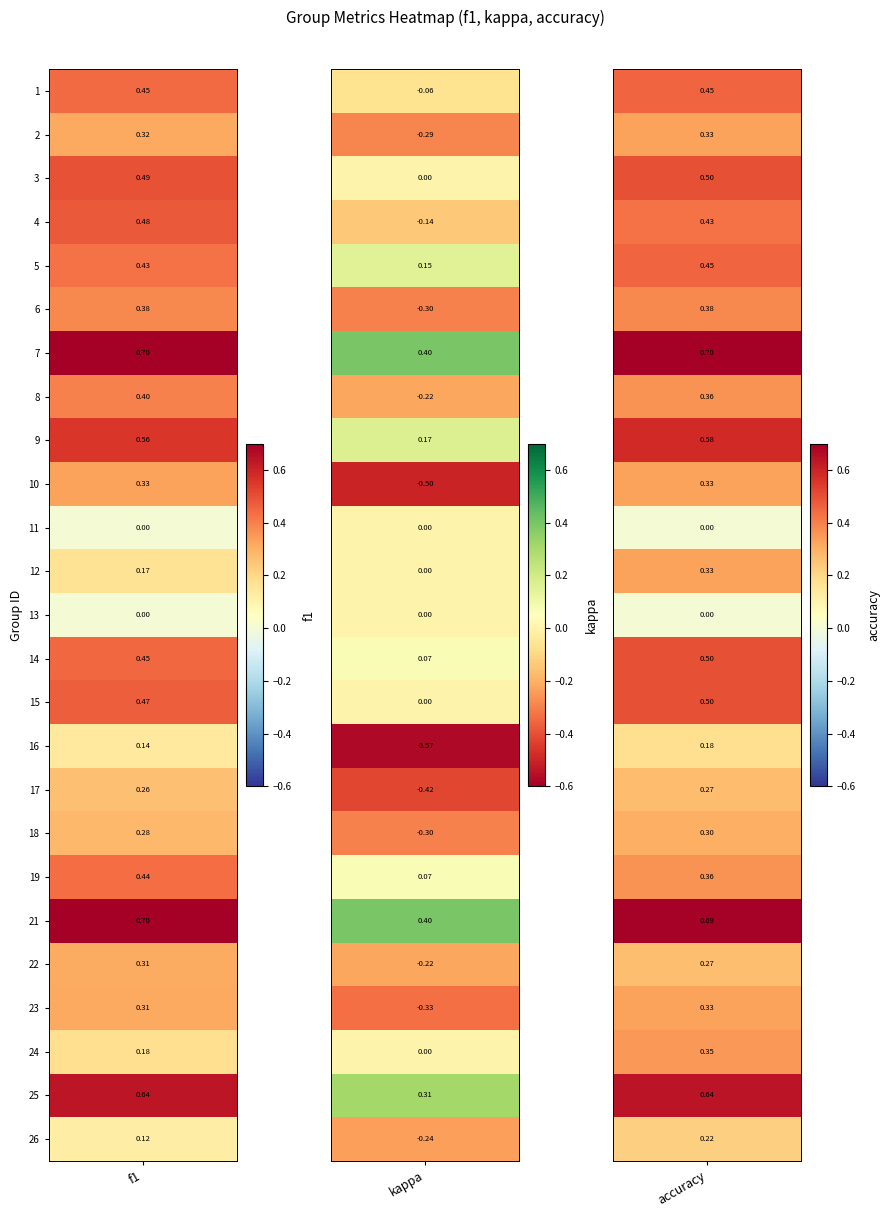

Reading left to right, what are all the values shown in this chart?

1: 0.4	-0.1	0.5
2: 0.3	-0.3	0.3
3: 0.5	0.0	0.5
4: 0.5	-0.1	0.4
5: 0.4	0.2	0.5
6: 0.4	-0.3	0.4
7: 0.7	0.4	0.7
8: 0.4	-0.2	0.4
9: 0.6	0.2	0.6
10: 0.3	-0.5	0.3
11: 0.0	0.0	0.0
12: 0.2	0.0	0.3
13: 0.0	0.0	0.0
14: 0.5	0.1	0.5
15: 0.5	0.0	0.5
16: 0.1	-0.6	0.2
17: 0.3	-0.4	0.3
18: 0.3	-0.3	0.3
19: 0.4	0.1	0.4
21: 0.7	0.4	0.7
22: 0.3	-0.2	0.3
23: 0.3	-0.3	0.3
24: 0.2	0.0	0.3
25: 0.6	0.3	0.6
26: 0.1	-0.2	0.2